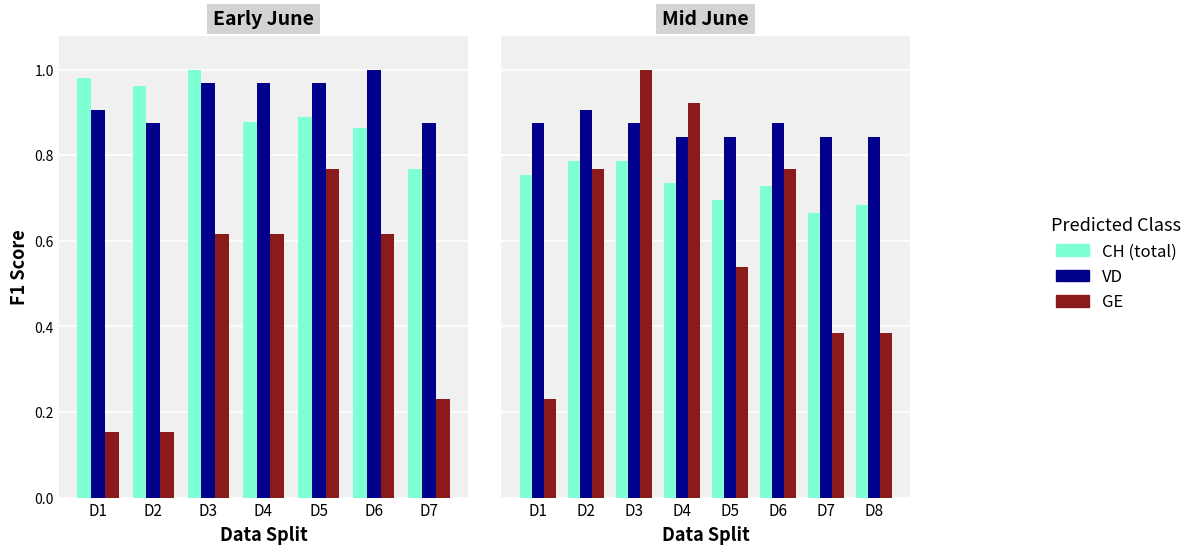

The GE series shows 0.6 at D4. True or false?

False